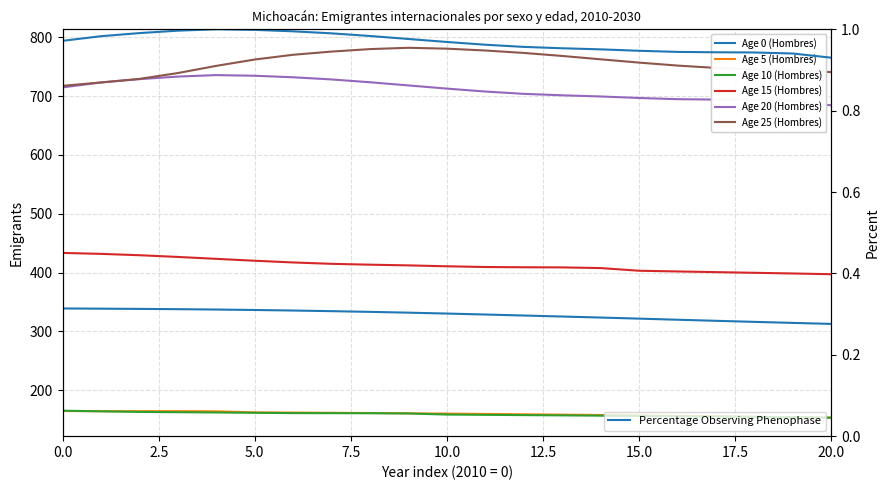

True or false: Age 0 (Hombres) has more than 0 points higher than both neighbors.

False